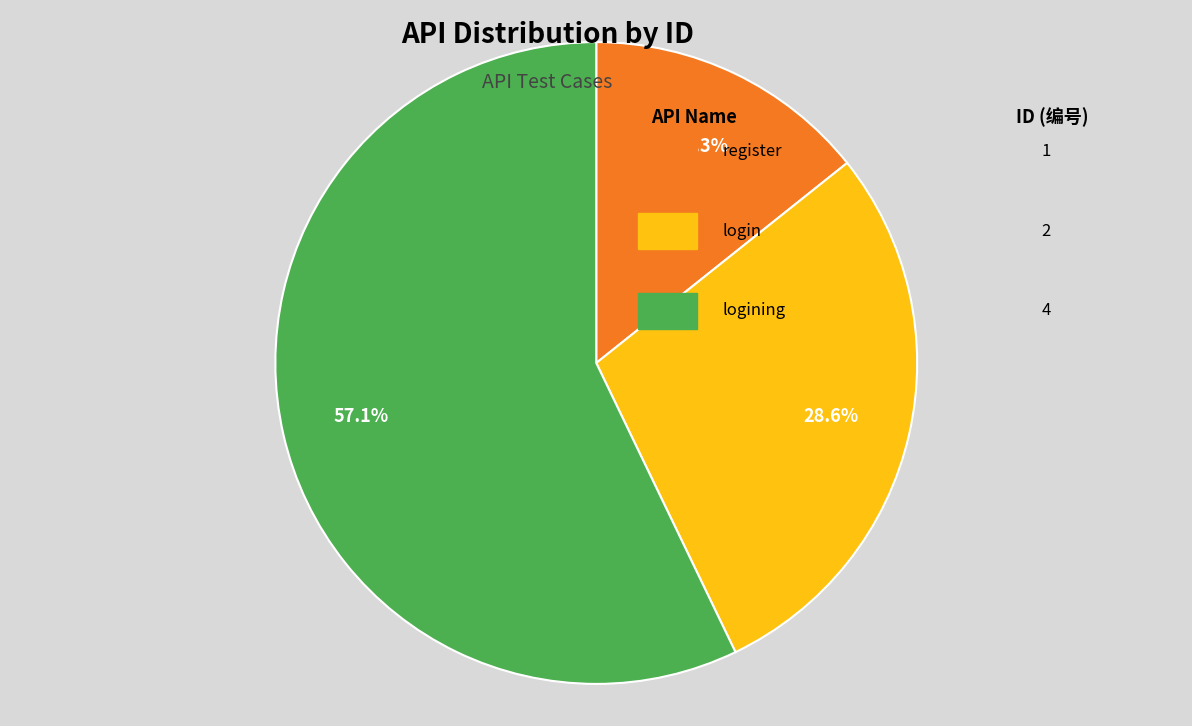

Is there a majority slice in this chart?

Yes